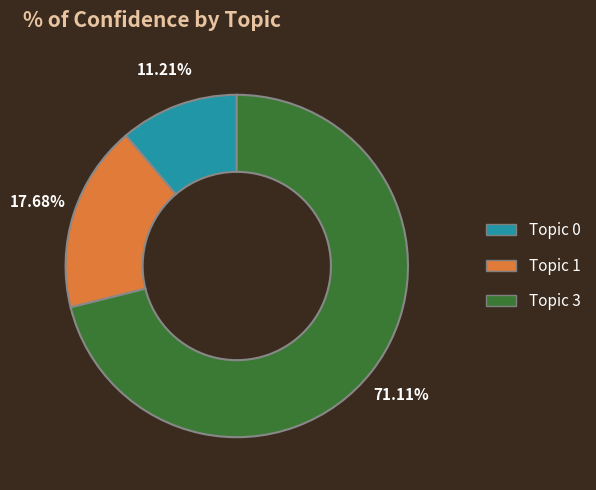

To the nearest percent, what percentage of the pie is Topic 1?

18%